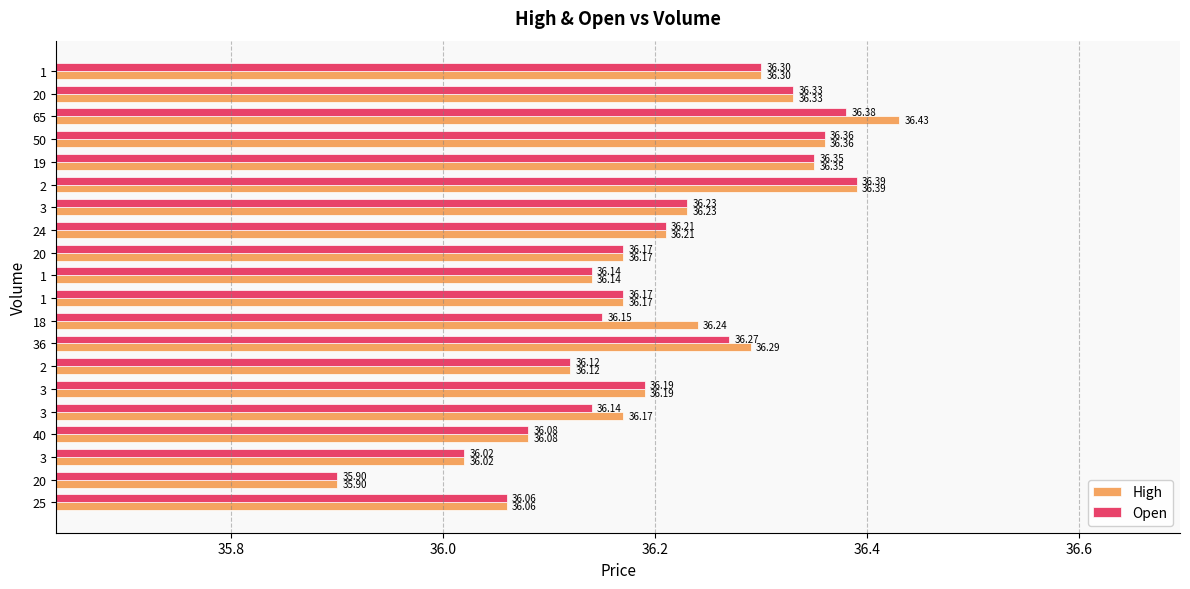

What are all the series names shown in the legend?

High, Open